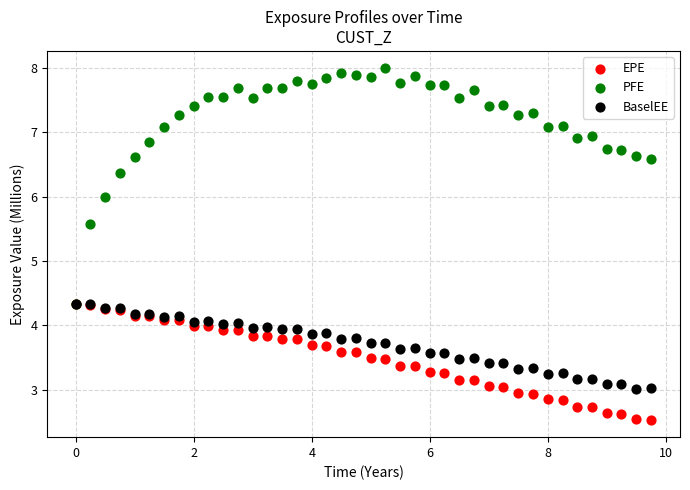

What are all the series names shown in the legend?

EPE, PFE, BaselEE